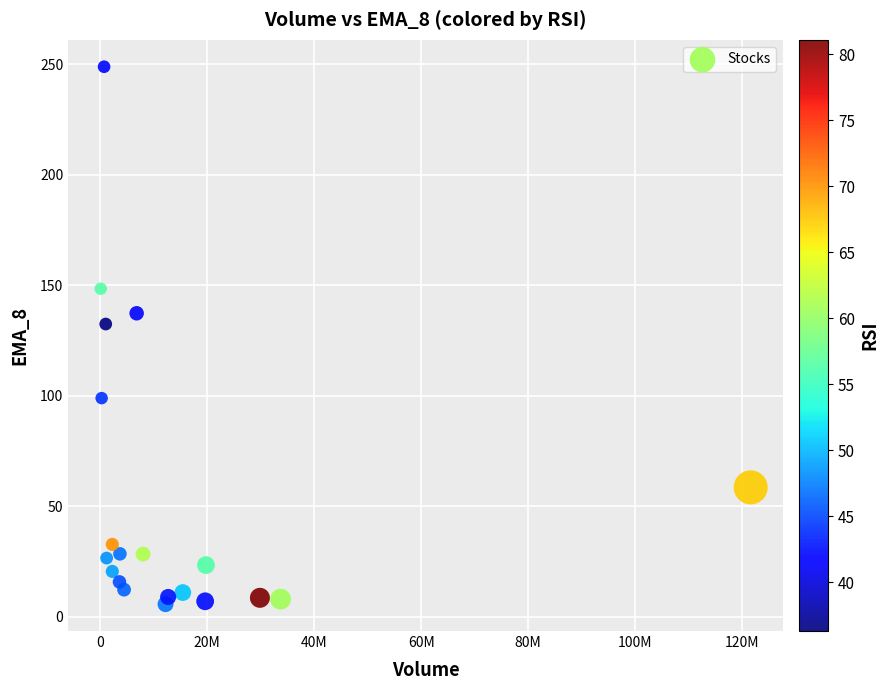

What Y value in the scatter plot is closest to 127?

132.5